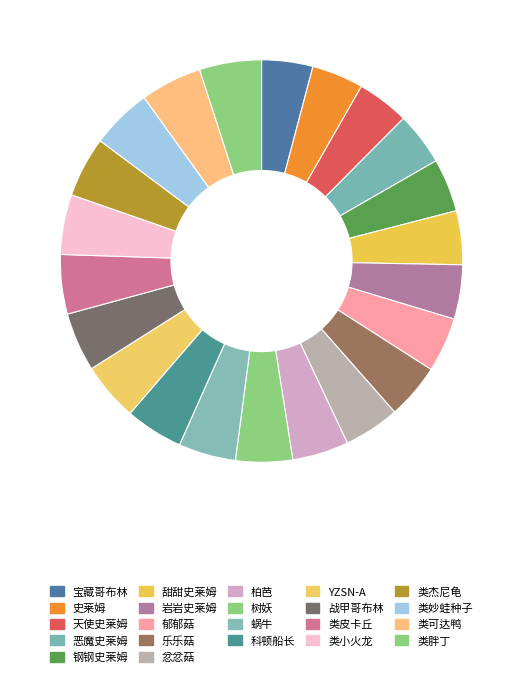

How many slices are in this pie chart?

22